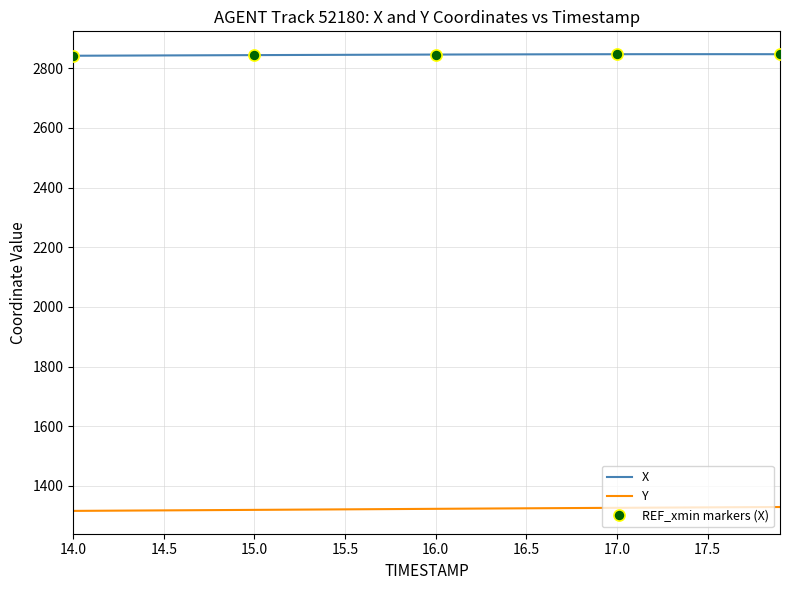

What is the lowest value of the Y series?

1316.3